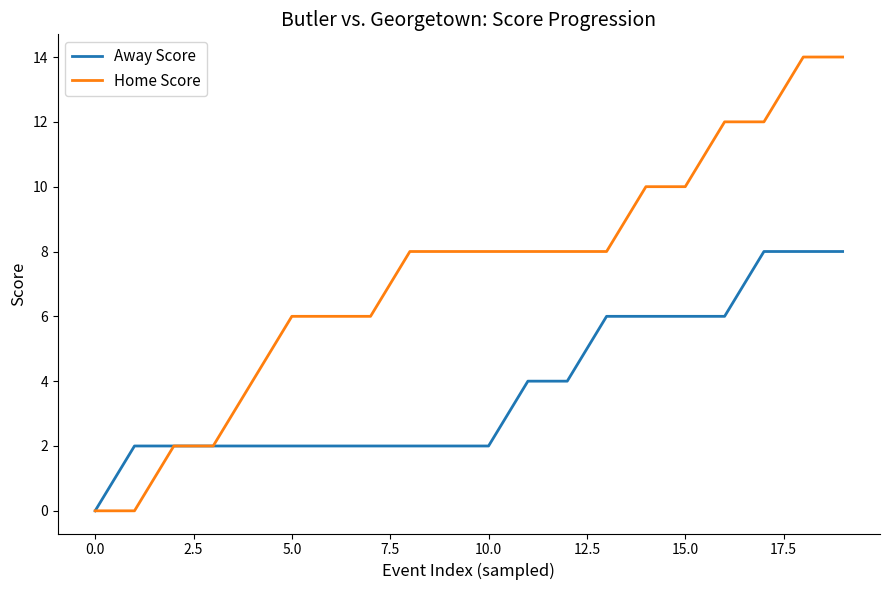

Rank the series by their maximum value, from lowest to highest.

Away Score, Home Score